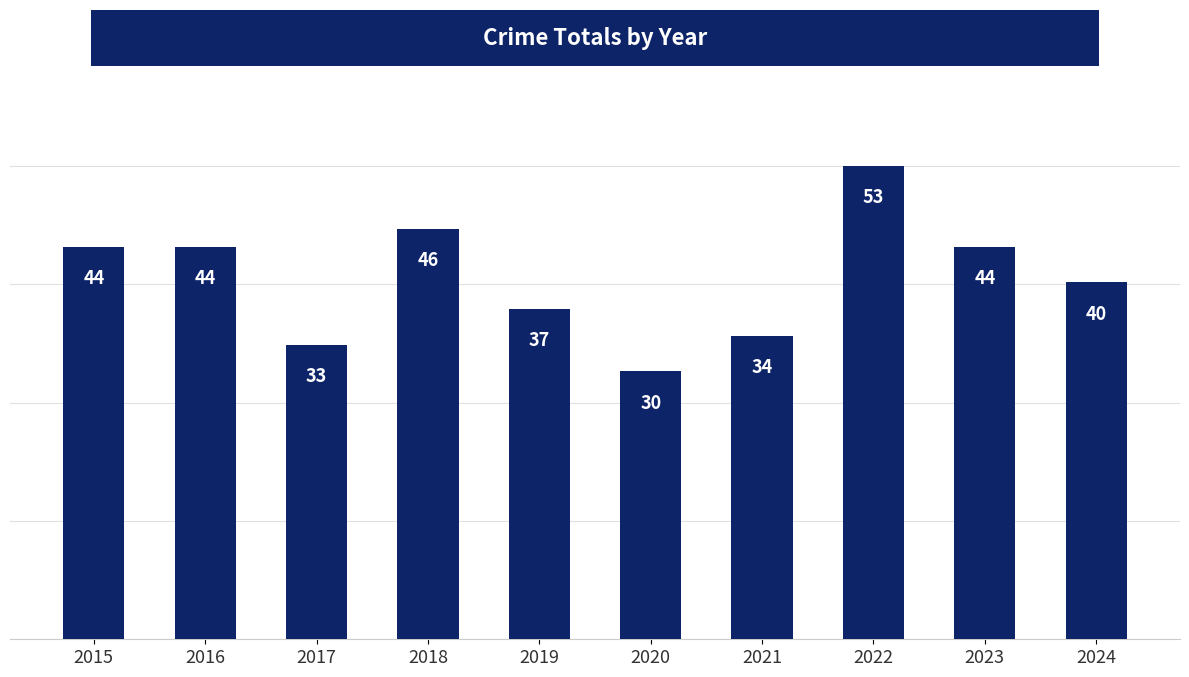

Where is the data nearest to the value 41?

2024